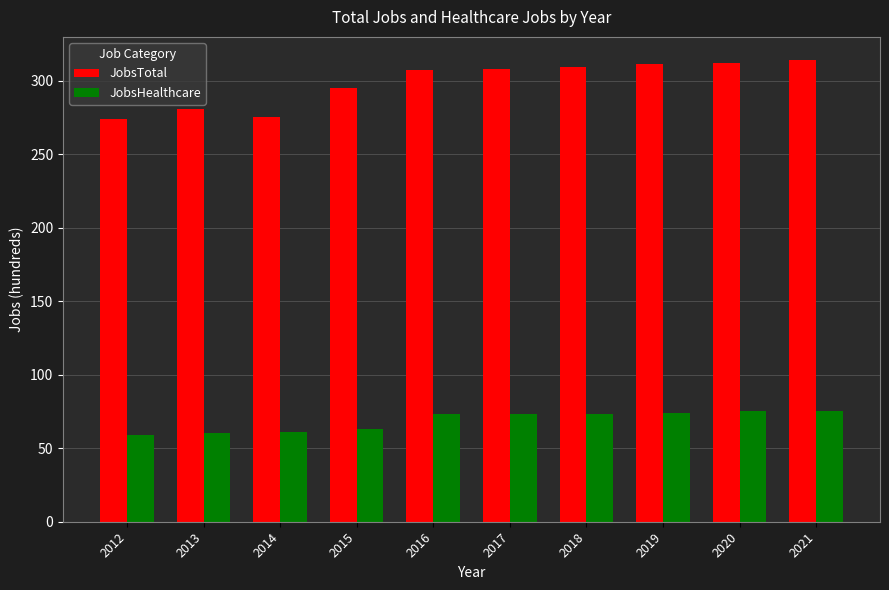

What is the difference between the maximum and minimum values in the JobsHealthcare series?

16